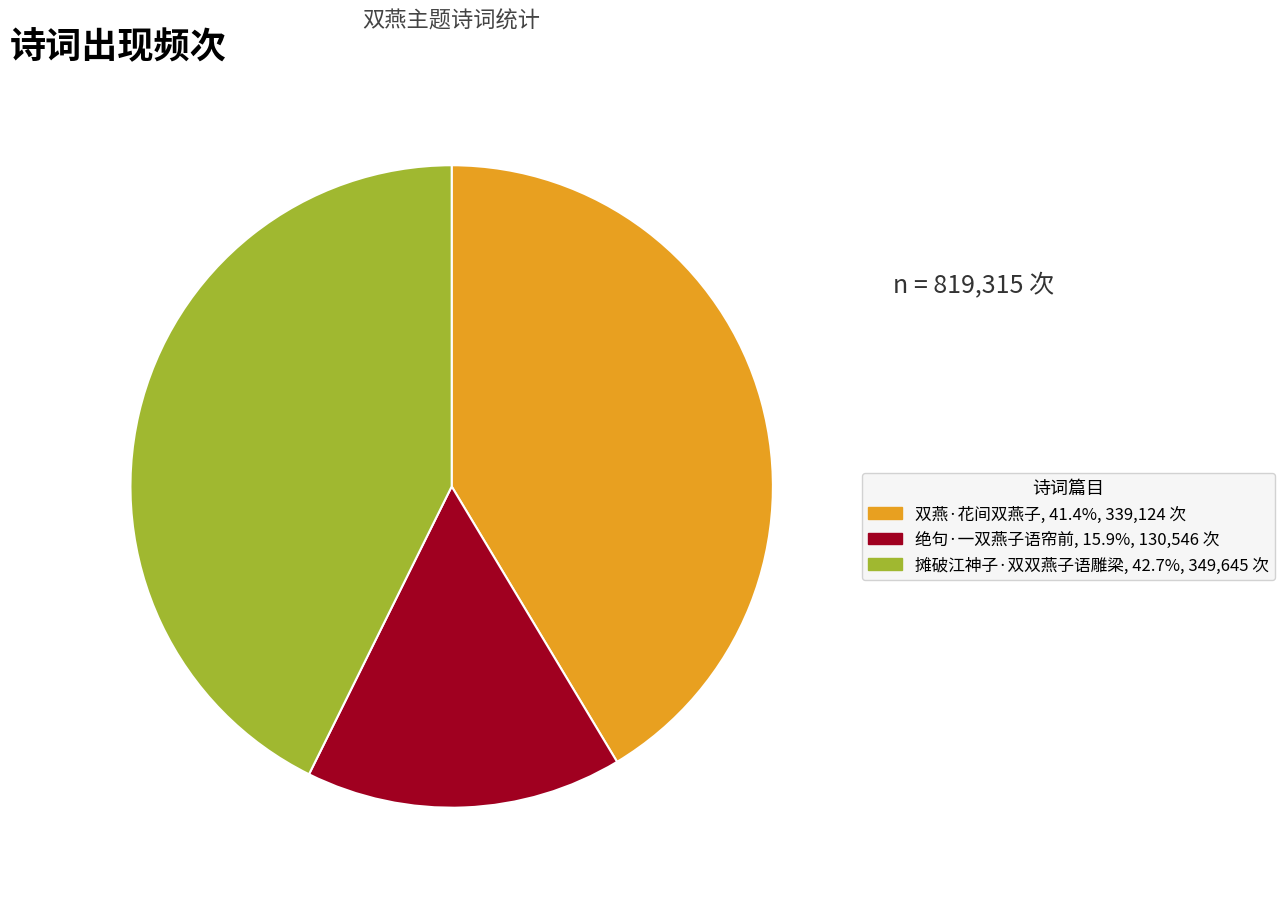

True or false: 摊破江神子·双双燕子语雕梁 accounts for 54% of the total.

False